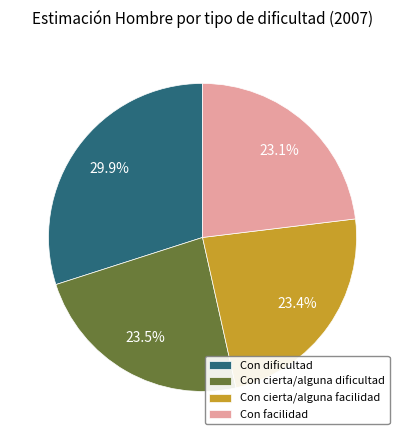

Is there a majority slice in this chart?

No